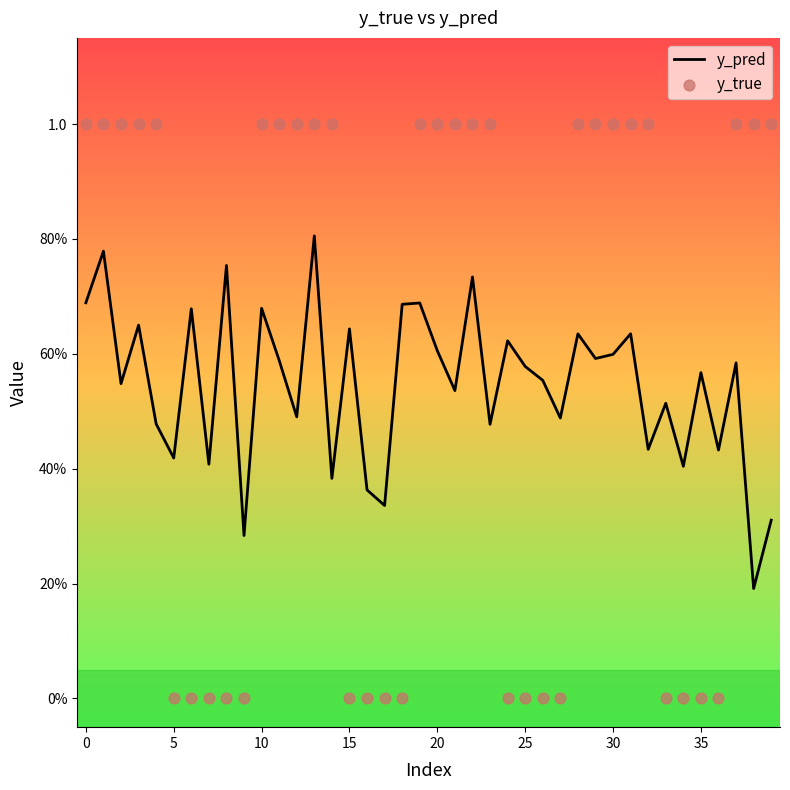

Which series has the widest spread of Y values?

y_true